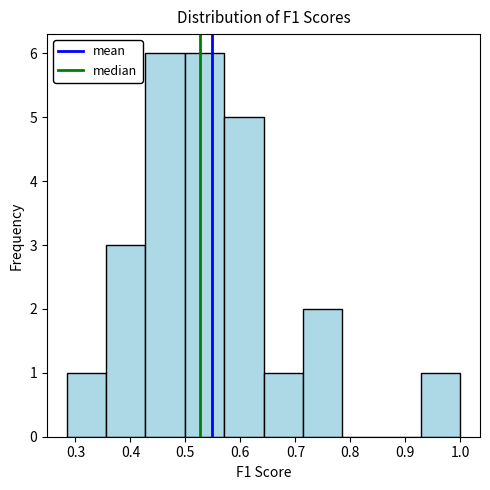

What is the height of the bar covering 0.57 to 0.64 on the x-axis? Neither the bar edges nor the heights are printed on the chart, so give them approximately, as read against the axes.

5